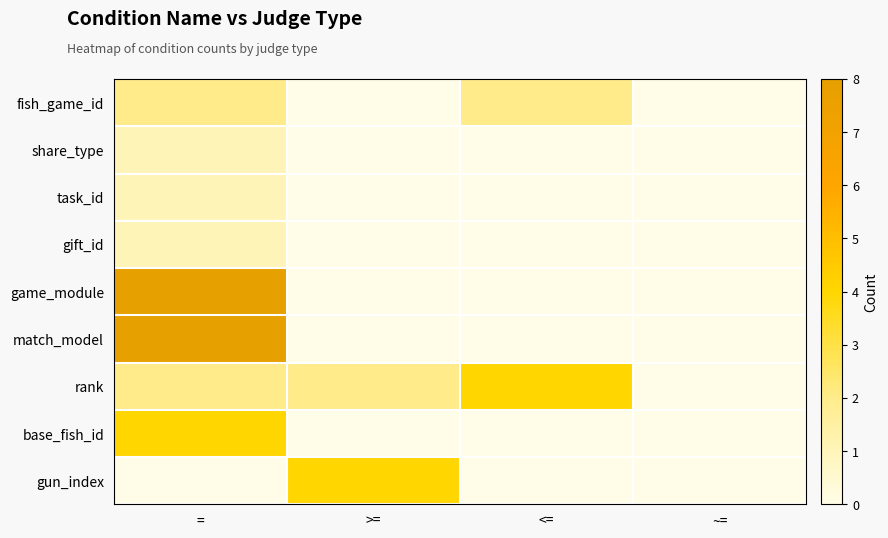

What is the spread (max minus min) of values at <=?

4